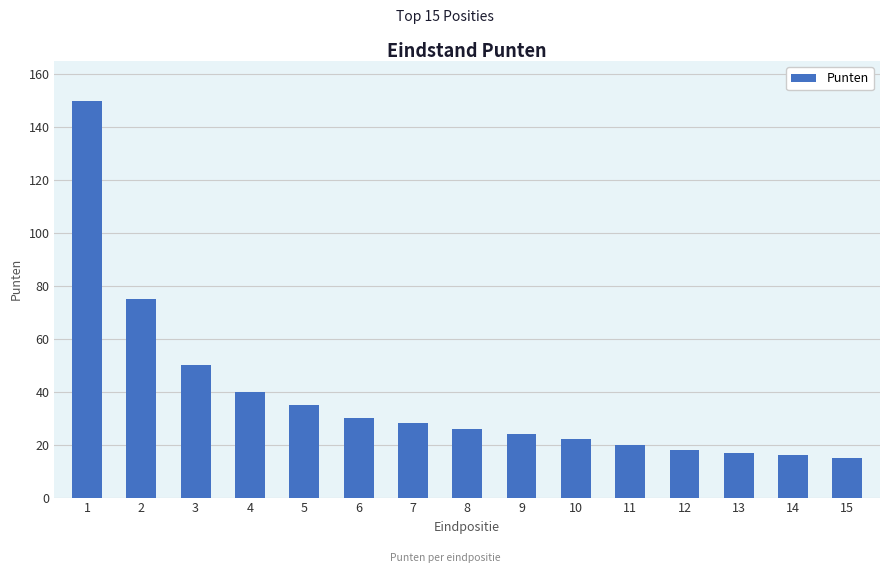

How many data points are less than 26?

7